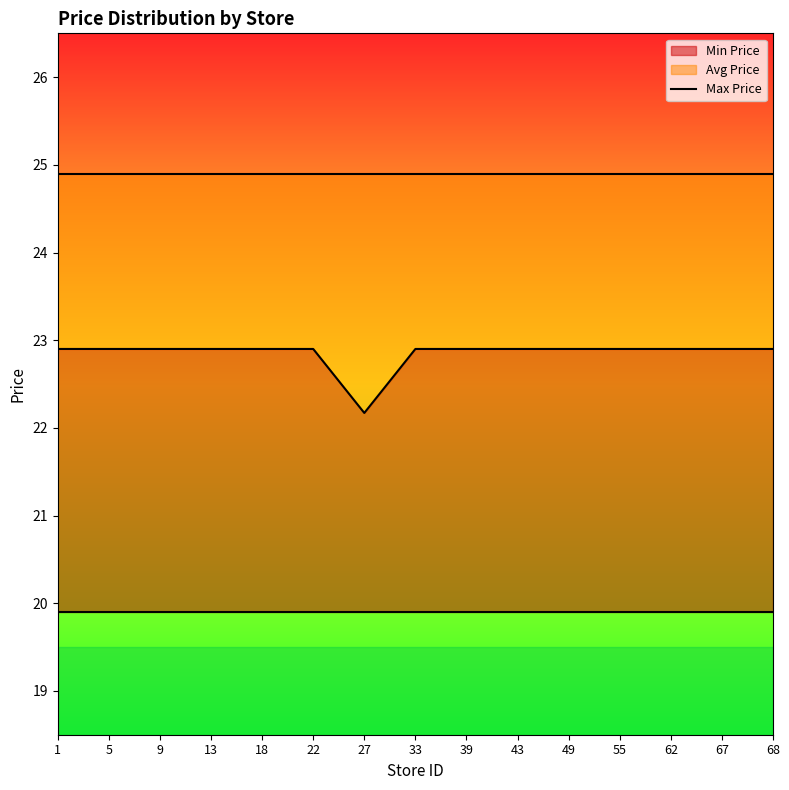

What are all the series names shown in the legend?

Min Price, Avg Price, Max Price